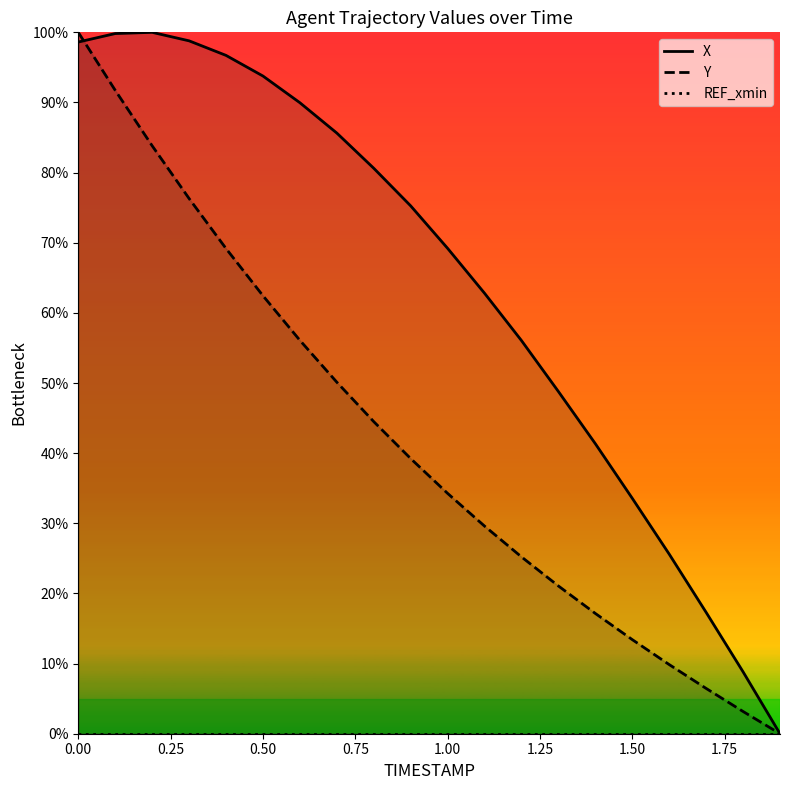

Count the number of categories in the chart.

20